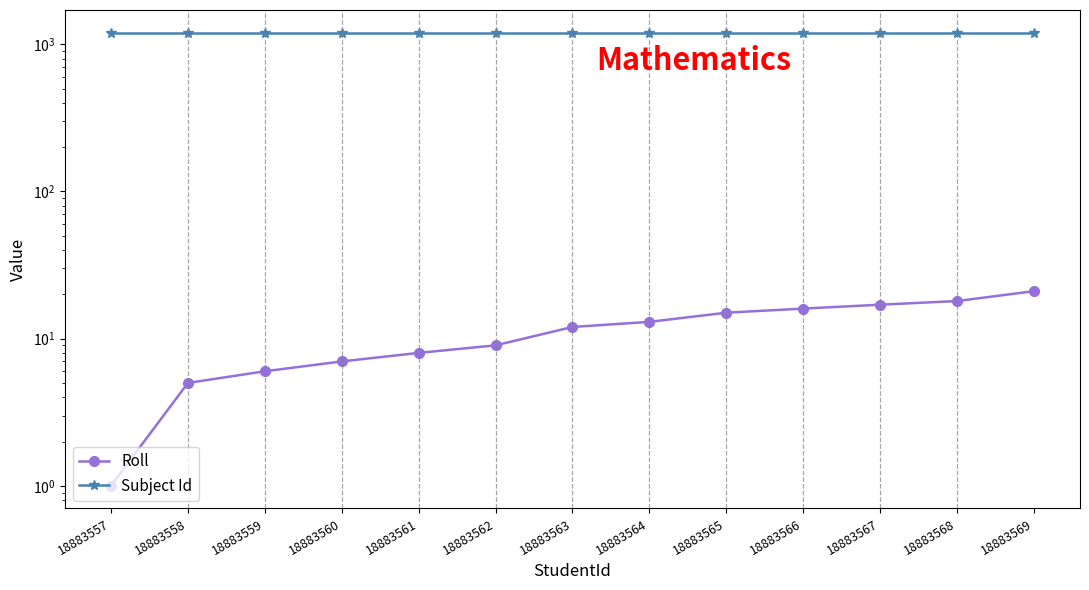

How many data points in Roll are above 12?

6